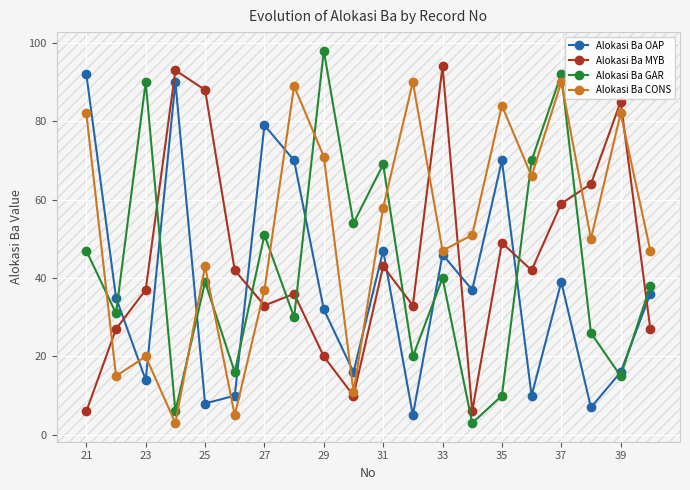

How many lines are shown in the chart?

4